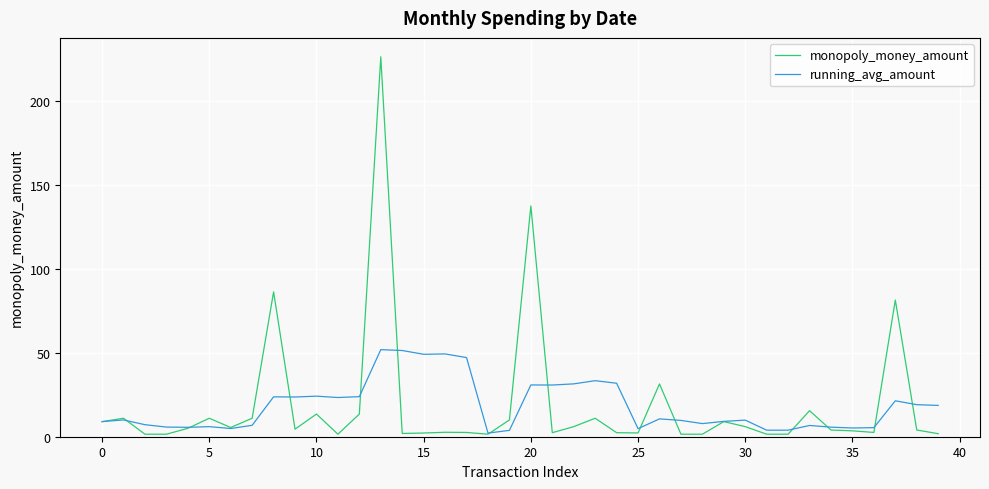

List the series in order of their peak value, lowest first.

running_avg_amount, monopoly_money_amount